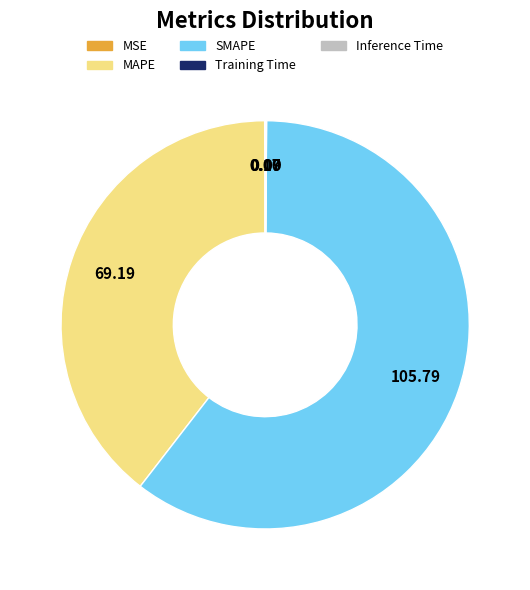

The MAPE slice represents 39% of the pie. True or false?

True